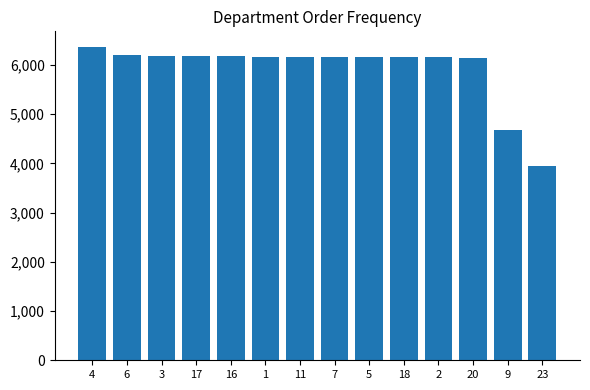

The value at 11 is 1410. True or false?

False